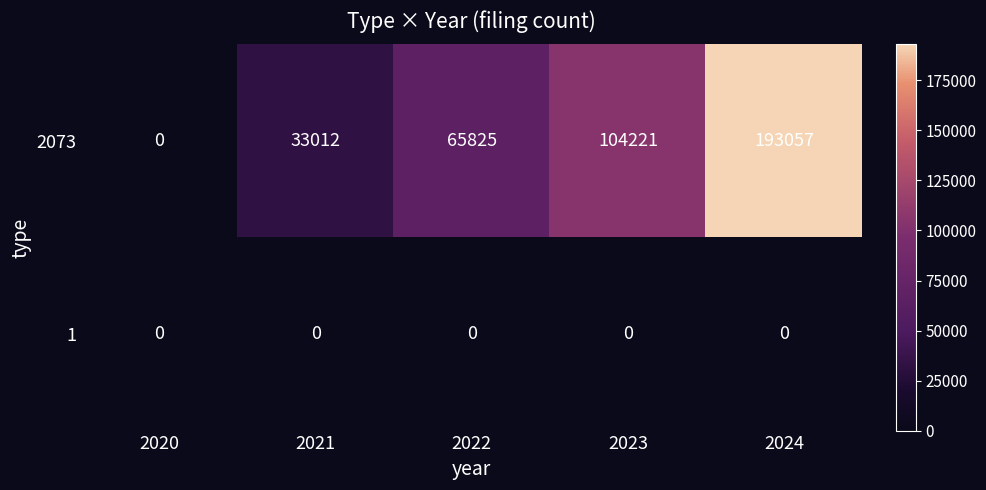

How many 2073 values are between 33012 and 104221?

3